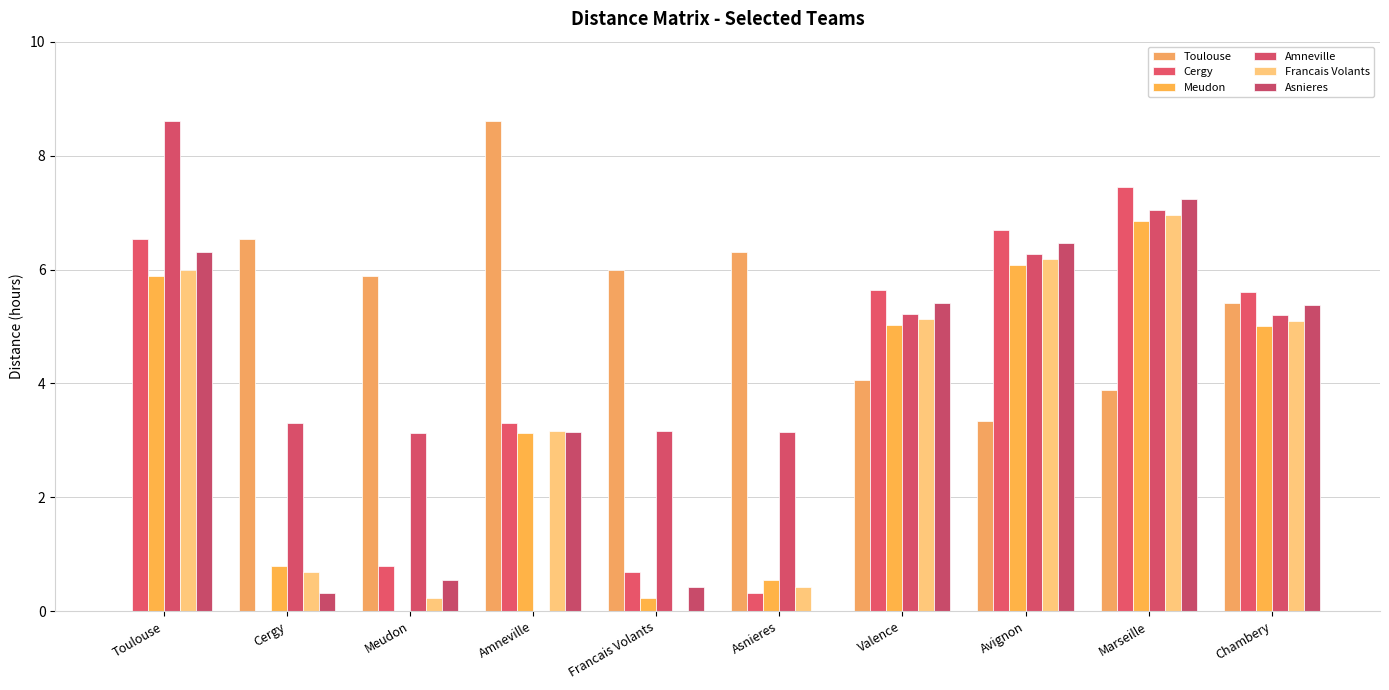

Reading left to right, list all the values displayed in this chart.

Toulouse: Toulouse=0.0	Cergy=6.5	Meudon=5.9	Amneville=8.6	Francais Volants=6.0	Asnieres=6.3	Valence=4.1	Avignon=3.3	Marseille=3.9	Chambery=5.4
Cergy: Toulouse=6.5	Cergy=0.0	Meudon=0.8	Amneville=3.3	Francais Volants=0.7	Asnieres=0.3	Valence=5.6	Avignon=6.7	Marseille=7.5	Chambery=5.6
Meudon: Toulouse=5.9	Cergy=0.8	Meudon=0.0	Amneville=3.1	Francais Volants=0.2	Asnieres=0.5	Valence=5.0	Avignon=6.1	Marseille=6.9	Chambery=5.0
Amneville: Toulouse=8.6	Cergy=3.3	Meudon=3.1	Amneville=0.0	Francais Volants=3.2	Asnieres=3.1	Valence=5.2	Avignon=6.3	Marseille=7.0	Chambery=5.2
Francais Volants: Toulouse=6.0	Cergy=0.7	Meudon=0.2	Amneville=3.2	Francais Volants=0.0	Asnieres=0.4	Valence=5.1	Avignon=6.2	Marseille=7.0	Chambery=5.1
Asnieres: Toulouse=6.3	Cergy=0.3	Meudon=0.5	Amneville=3.1	Francais Volants=0.4	Asnieres=0.0	Valence=5.4	Avignon=6.5	Marseille=7.2	Chambery=5.4